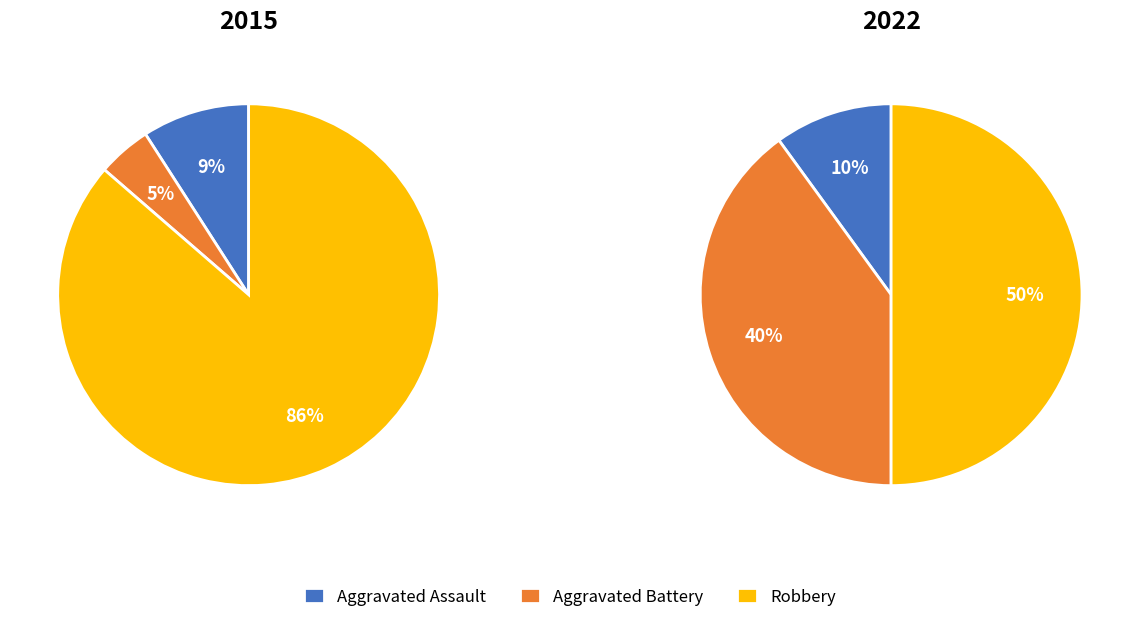

Does Robbery account for over 50% of the chart?

Yes